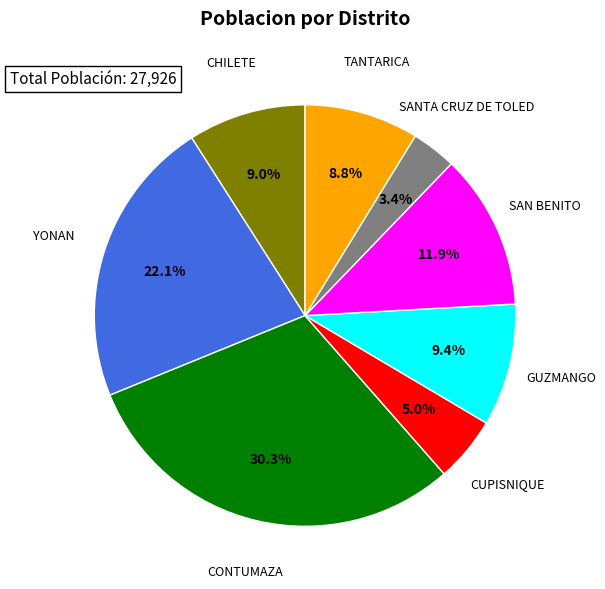

Between SANTA CRUZ DE TOLED and YONAN, which is larger?

YONAN